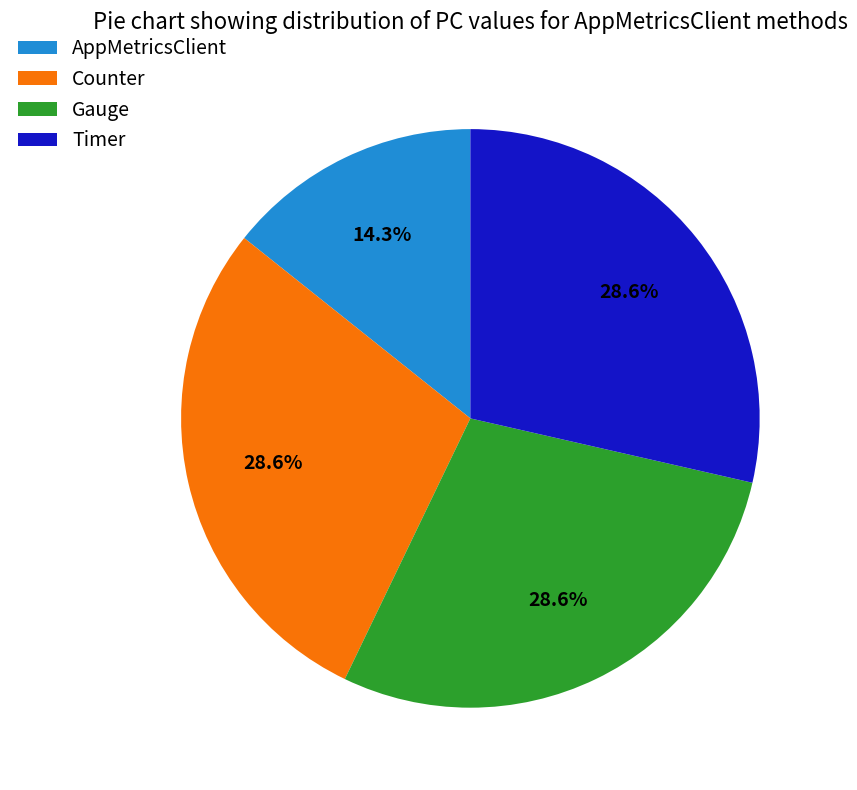

Does Gauge represent more than half of the total?

No